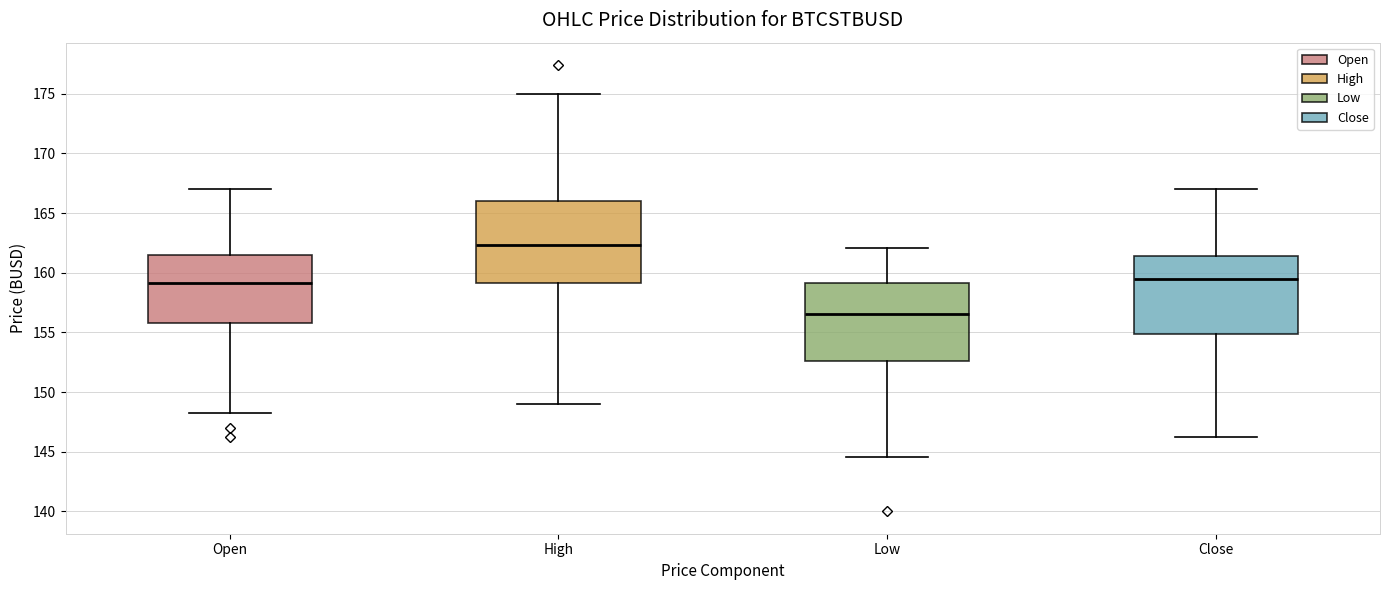

Where does the median line of the box for High sit on the y-axis? The values are not printed on the chart, so give them approximately, as read against the axis.

162.5